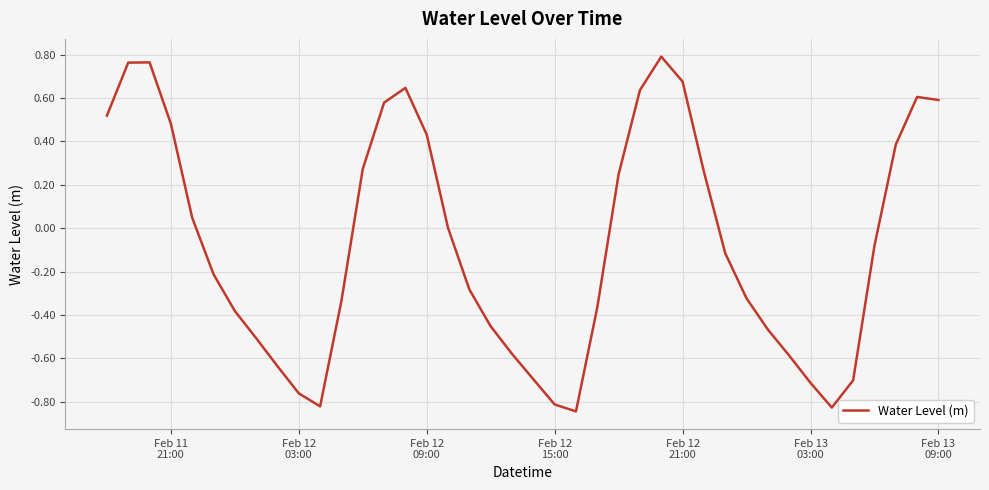

What is the difference between the maximum and minimum values?

1.6